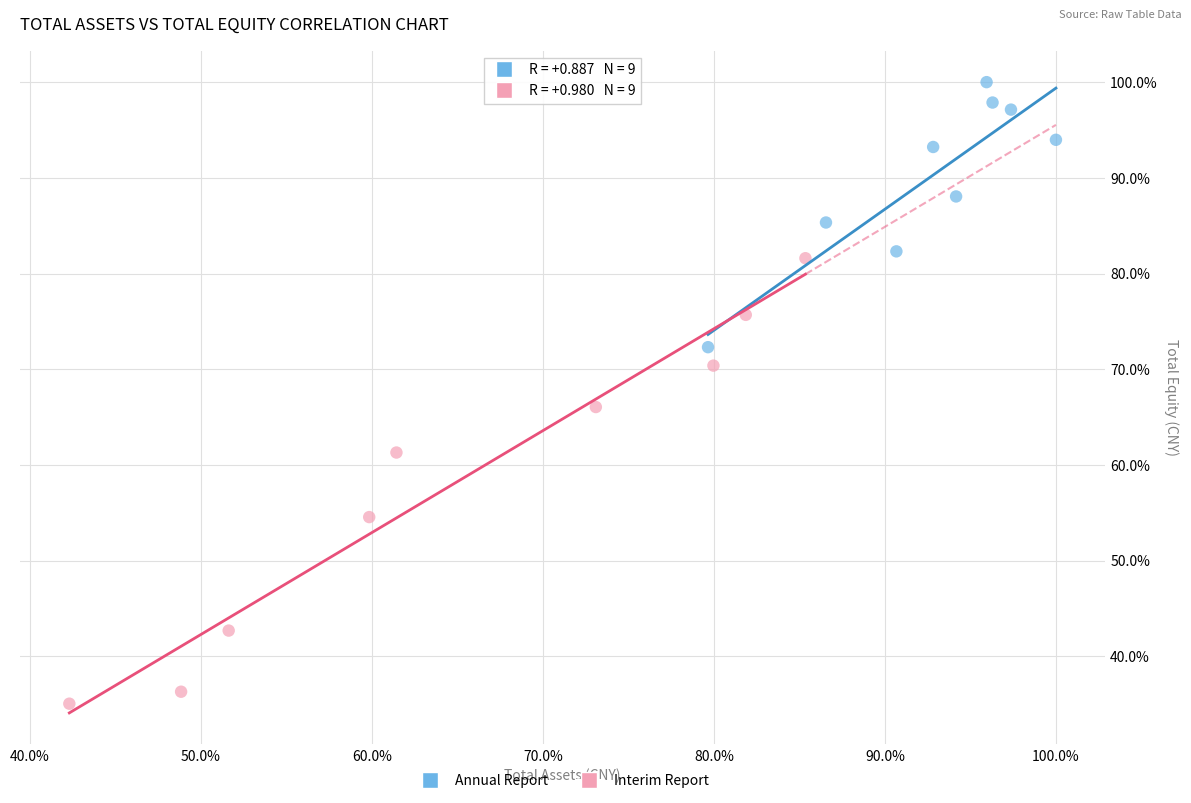

Which series has the largest Y range (max minus min)?

Interim Report